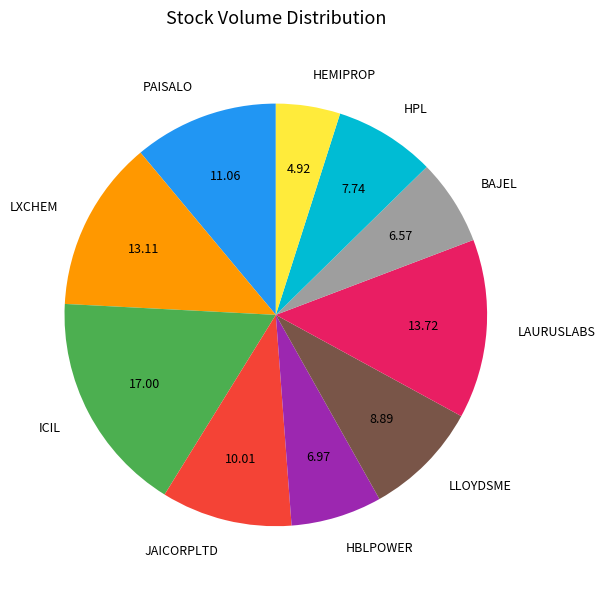

Is HBLPOWER the majority of the pie?

No